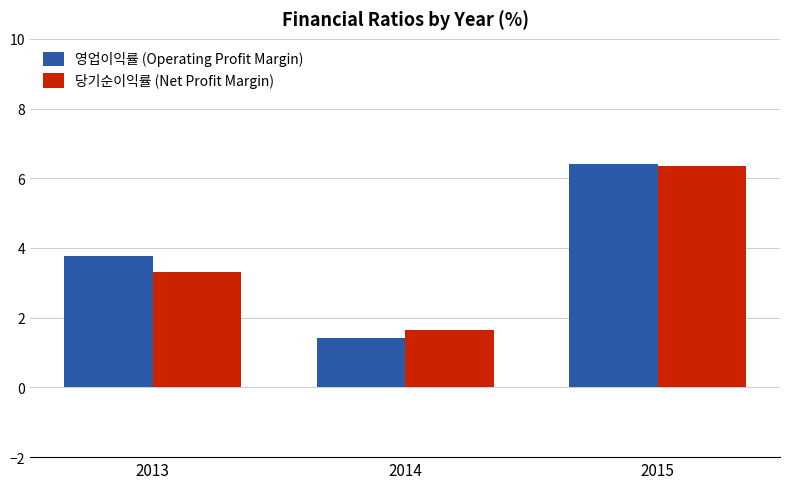

Between 2014 and 2015, which series saw the biggest shift?

영업이익률 (Operating Profit Margin)